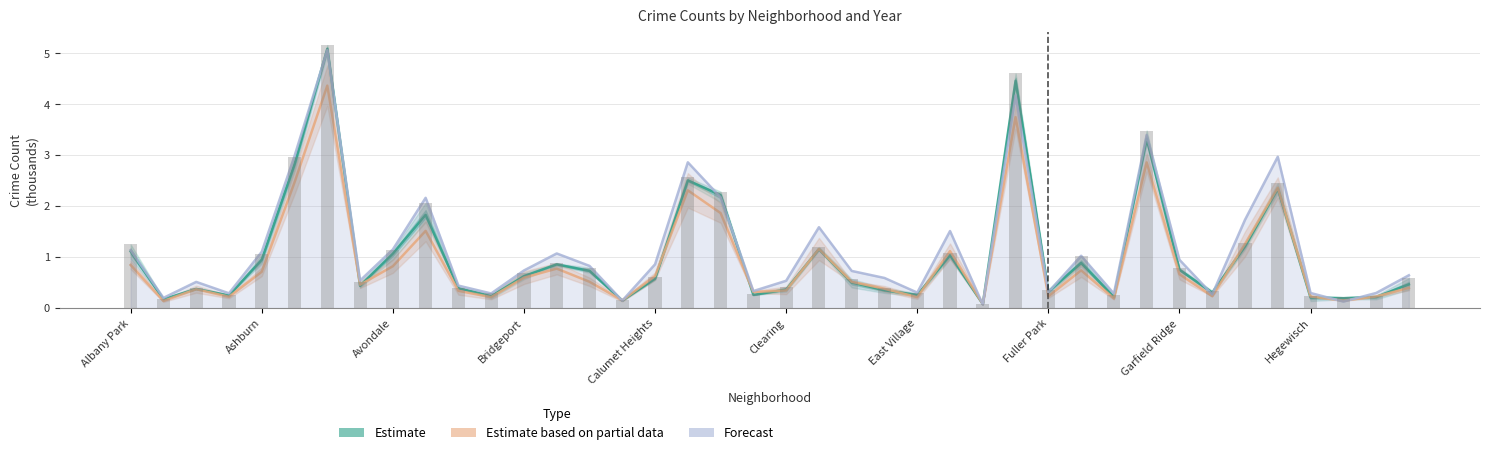

Reading left to right, what are all the values shown in this chart?

Estimate: 1.1	0.2	0.4	0.2	0.9	2.8	5.1	0.4	1.1	1.8	0.4	0.2	0.6	0.9	0.7	0.1	0.6	2.5	2.2	0.3	0.4	1.2	0.5	0.3	0.3	1.0	0.1	4.5	0.3	0.9	0.2	3.3	0.8	0.3	1.2	2.3	0.2	0.2	0.2	0.5
Estimate based on partial data: 0.8	0.1	0.4	0.2	0.7	2.5	4.4	0.5	0.8	1.5	0.3	0.2	0.6	0.8	0.5	0.2	0.6	2.3	1.9	0.3	0.3	1.2	0.5	0.4	0.2	1.1	0.1	3.7	0.2	0.7	0.2	2.9	0.7	0.2	1.3	2.4	0.2	0.1	0.2	0.4
Forecast: 1.1	0.2	0.5	0.3	1.1	3.0	5.1	0.5	1.2	2.2	0.4	0.3	0.7	1.1	0.8	0.1	0.9	2.9	2.2	0.3	0.5	1.6	0.7	0.6	0.3	1.5	0.1	4.2	0.3	1.0	0.3	3.4	0.9	0.3	1.7	3.0	0.3	0.1	0.3	0.6